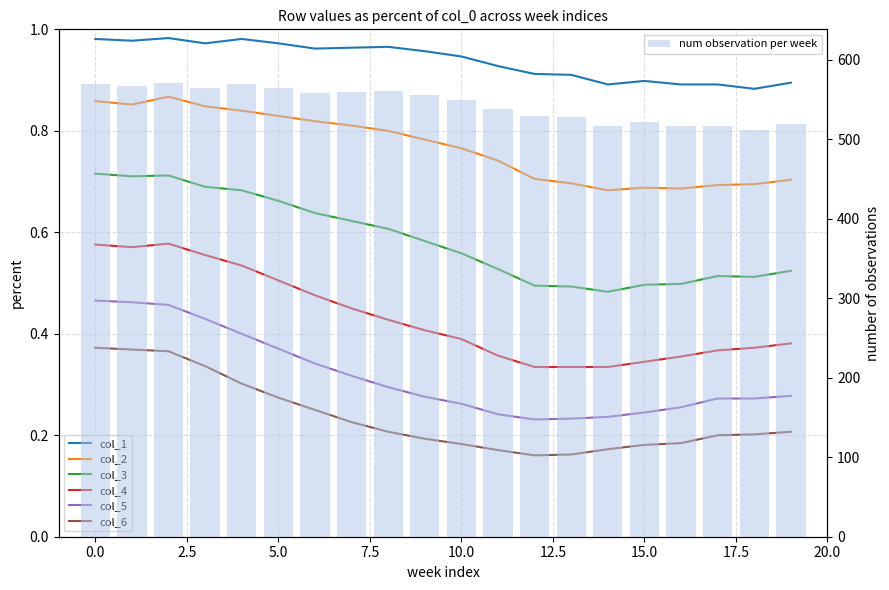

Rank the series at 14 from highest to lowest value.

col_1, col_2, col_3, col_4, col_5, col_6